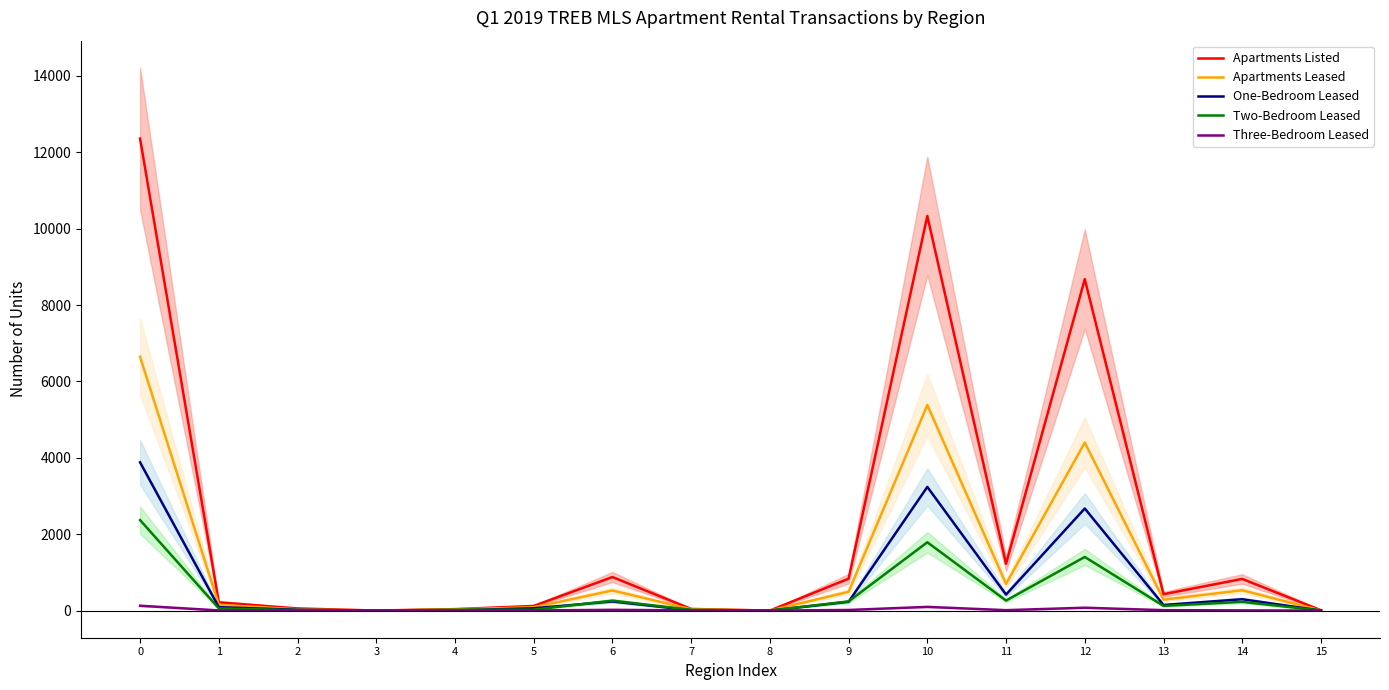

Between 7 and 8, which series saw the biggest shift?

Apartments Listed